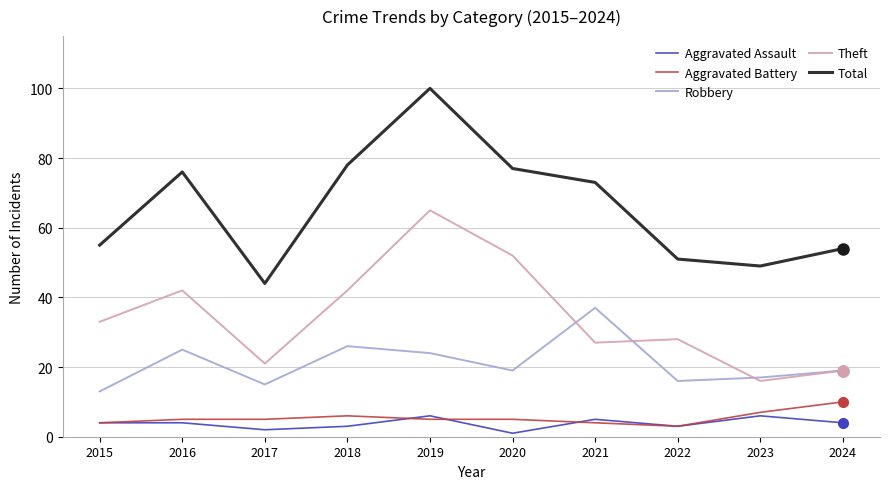

What is the difference between the Theft values at 2019 and 2016?

23